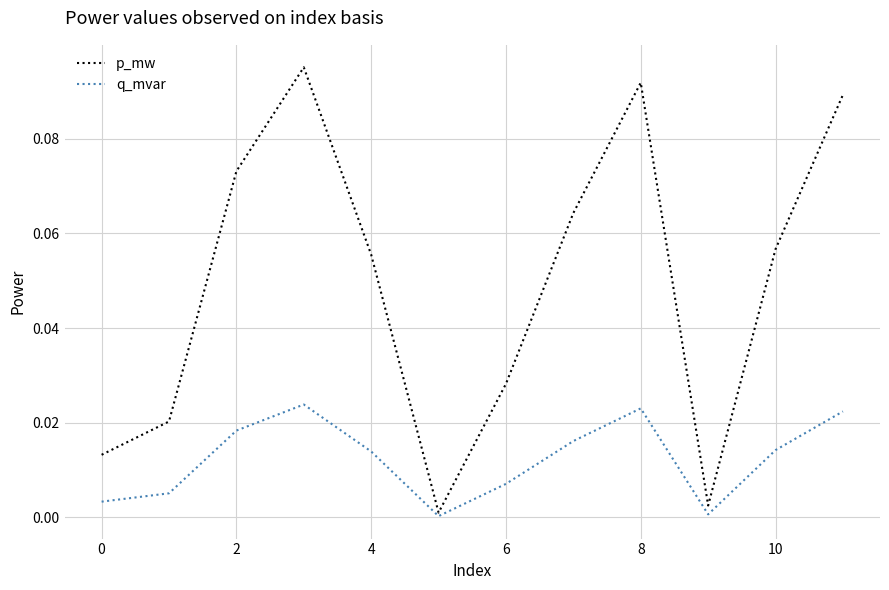

Which series has the largest total across all categories?

p_mw